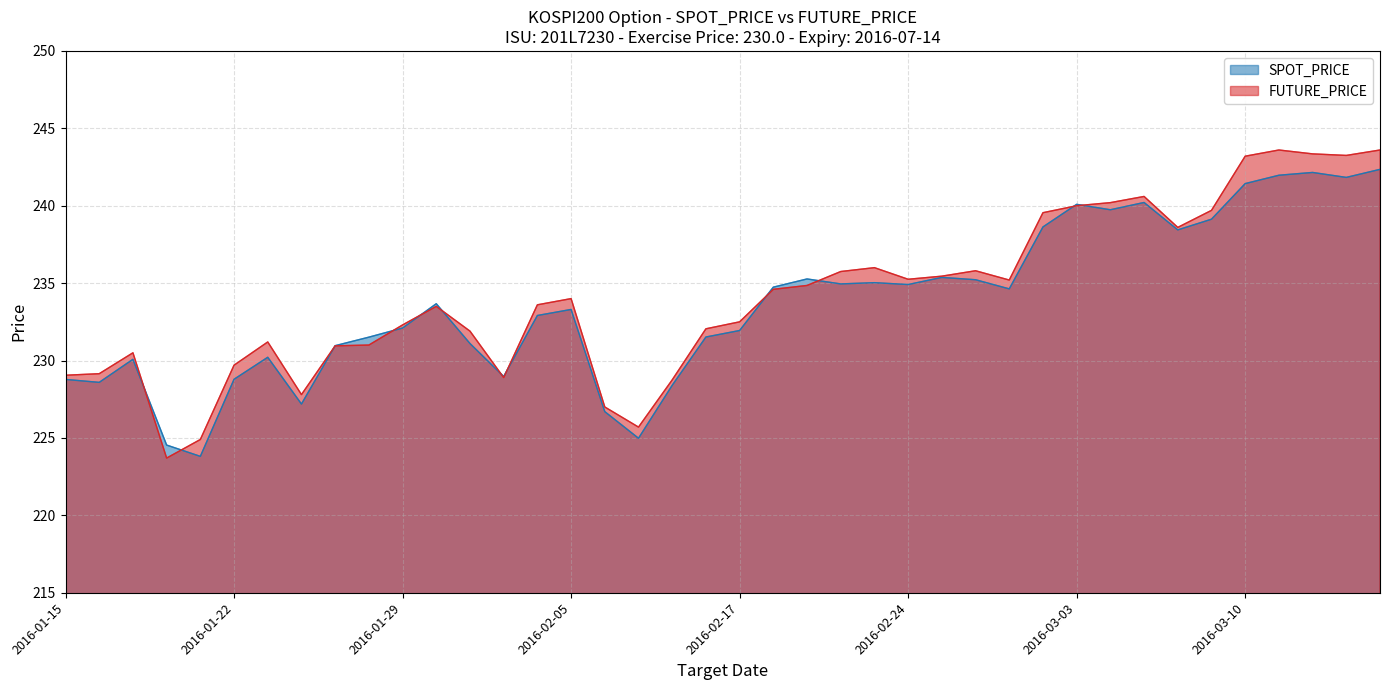

What is the sum of all SPOT_PRICE values?

9346.1